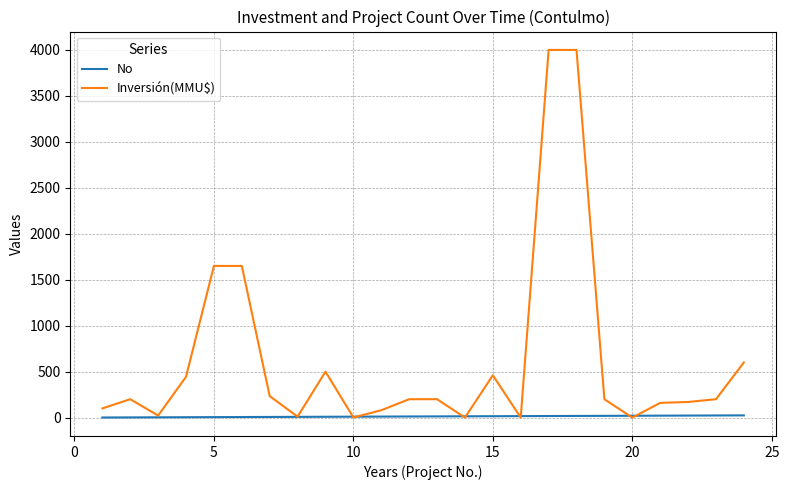

List the series in order of their overall mean, lowest first.

No, Inversión(MMU$)